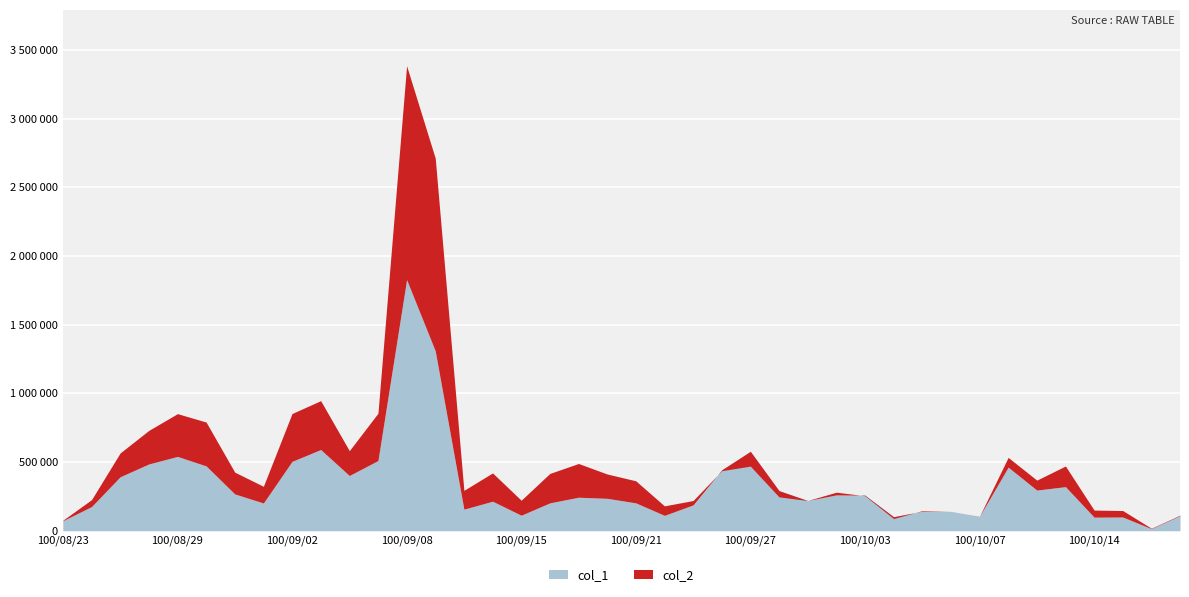

How many interior local peaks does the col_1 series have?

11